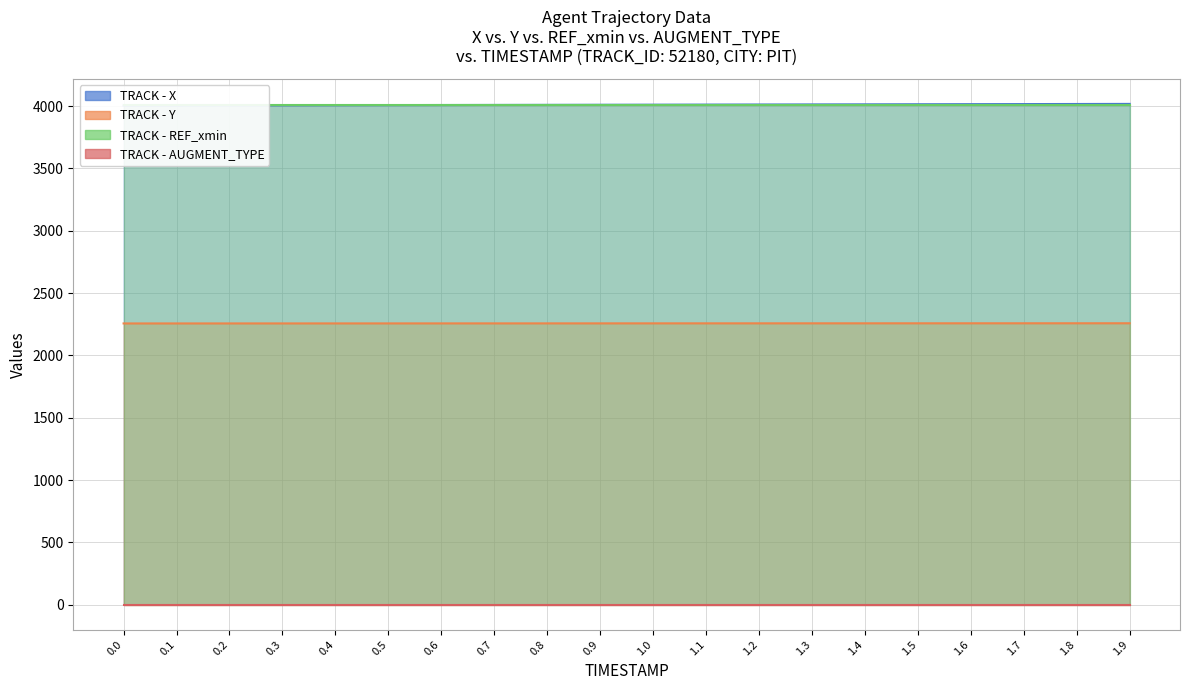

Between 0.3 and 1.1, which series saw the biggest shift?

X